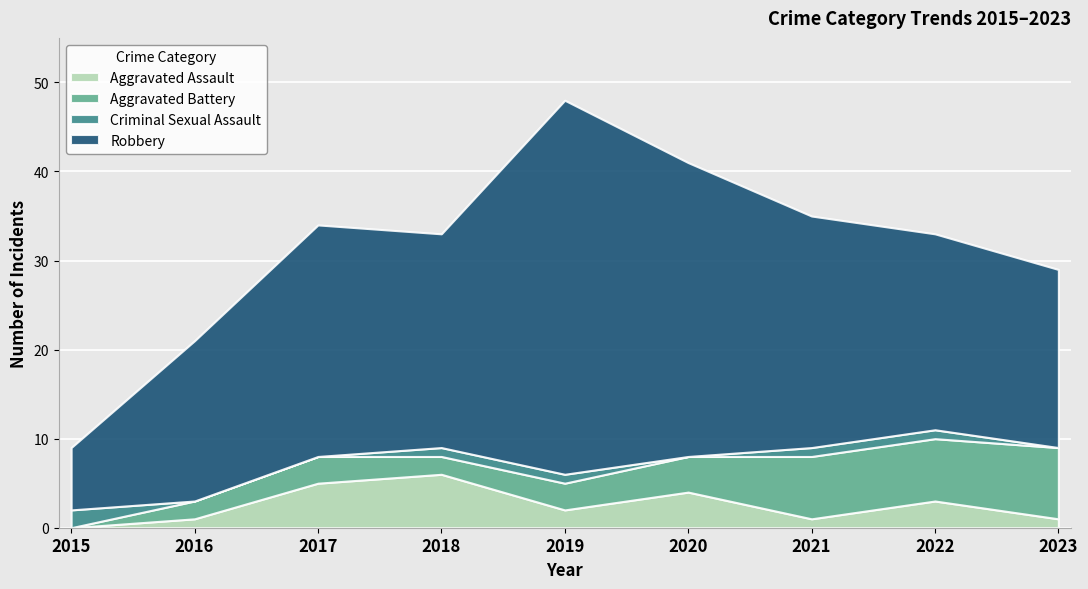

True or false: Robbery and Aggravated Battery intersect in this chart.

False